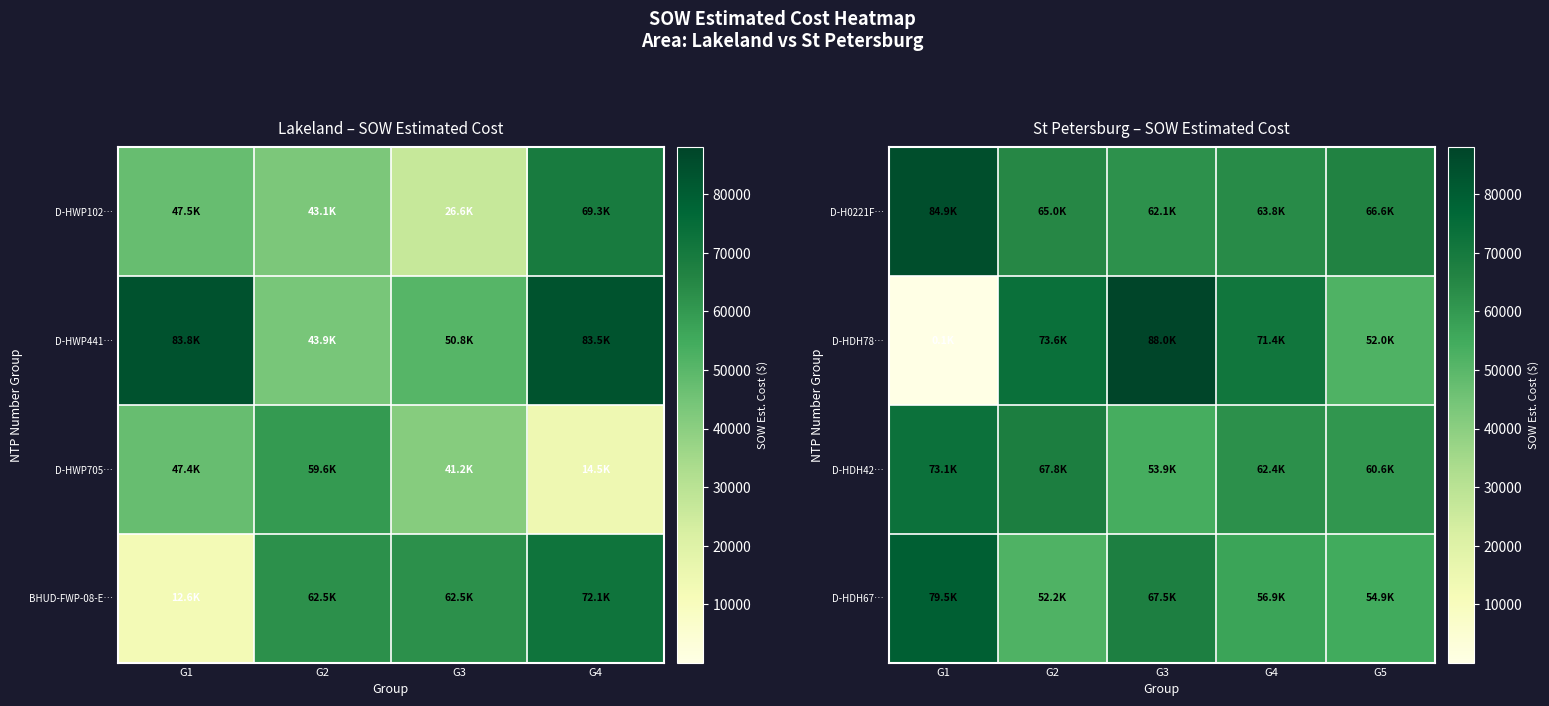

Which category has the highest value across all series?

G3